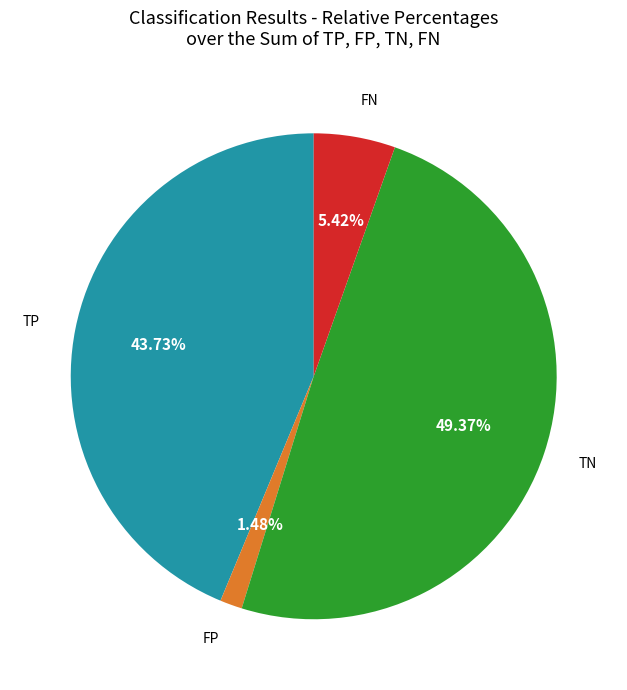

Is there a majority slice in this chart?

No